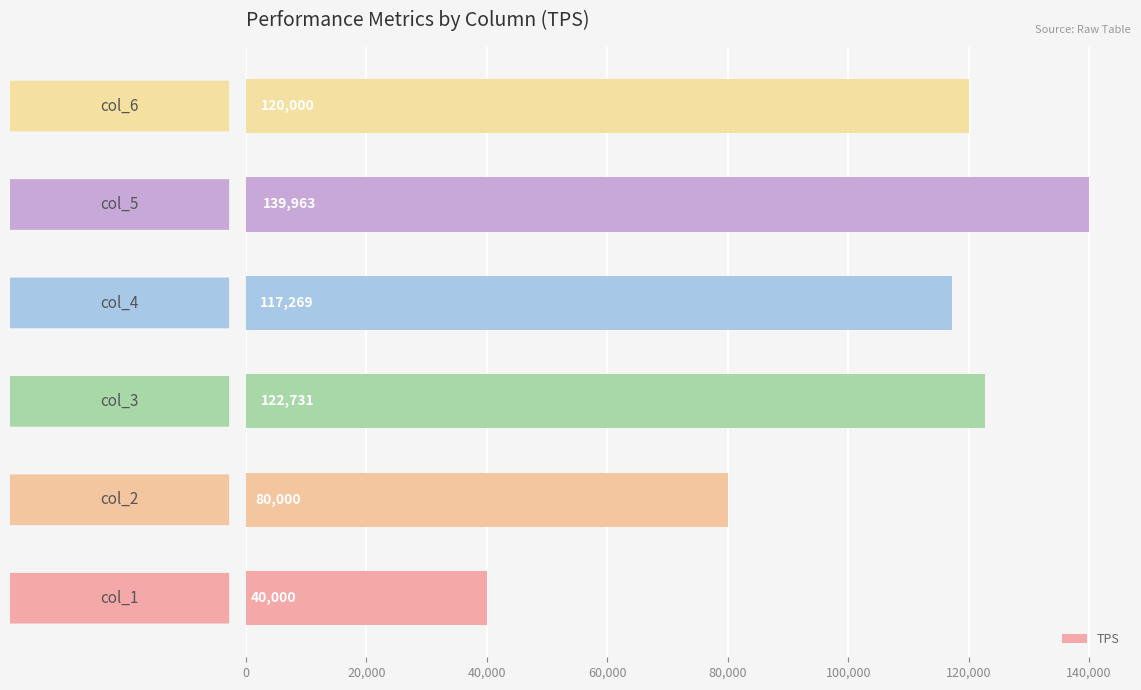

What is the greatest value displayed?

139963